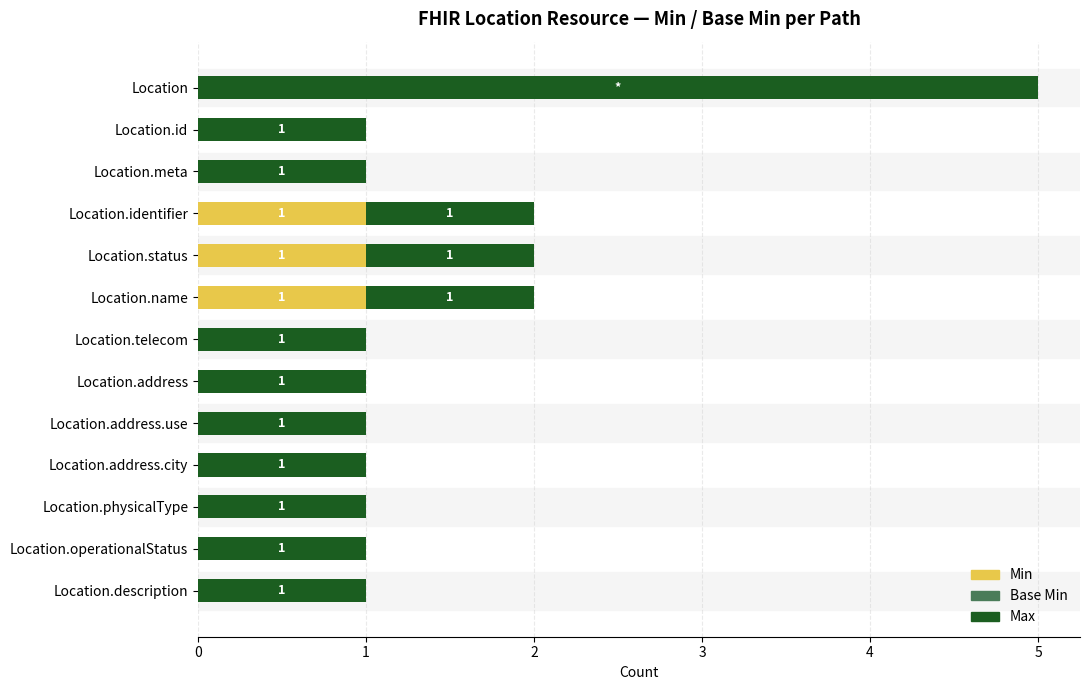

The Min series shows -1 at Location.address.city. True or false?

False